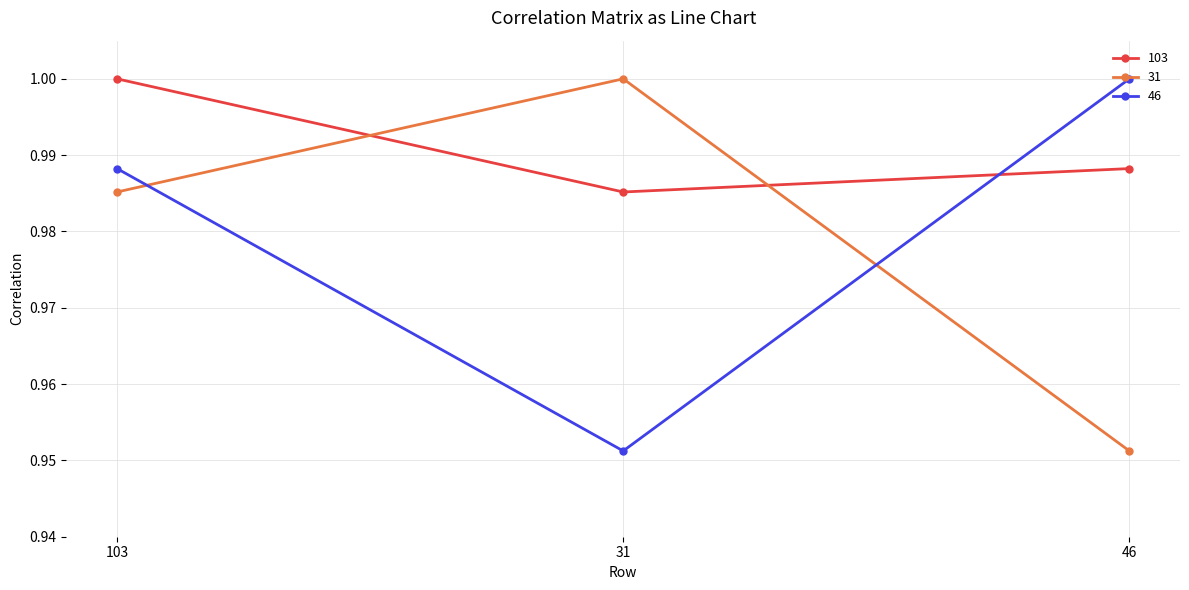

What are all the series names shown in the legend?

103, 31, 46